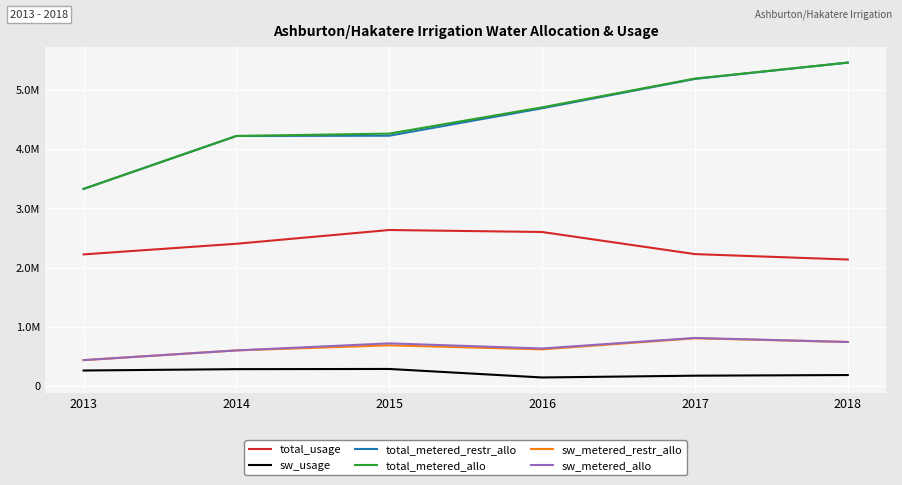

Reading left to right, list all the values displayed in this chart.

total_usage: 2013=2222787.2	2014=2402248.4	2015=2634507.5	2016=2600953.8	2017=2227571.6	2018=2136190.8
sw_usage: 2013=262027.1	2014=284890.6	2015=288001.3	2016=144315.4	2017=174550.5	2018=185410.6
total_metered_restr_allo: 2013=3328454.1	2014=4222403.9	2015=4226456.8	2016=4689932.5	2017=5185434.1	2018=5461192.7
total_metered_allo: 2013=3328454.1	2014=4222403.9	2015=4262336.8	2016=4705833.4	2017=5191668.4	2018=5461192.7
sw_metered_restr_allo: 2013=437182.6	2014=601266.2	2015=687102.4	2016=618888.3	2017=805937.0	2018=743603.5
sw_metered_allo: 2013=437182.6	2014=601266.2	2015=720376.9	2016=633835.0	2017=811907.5	2018=743603.5